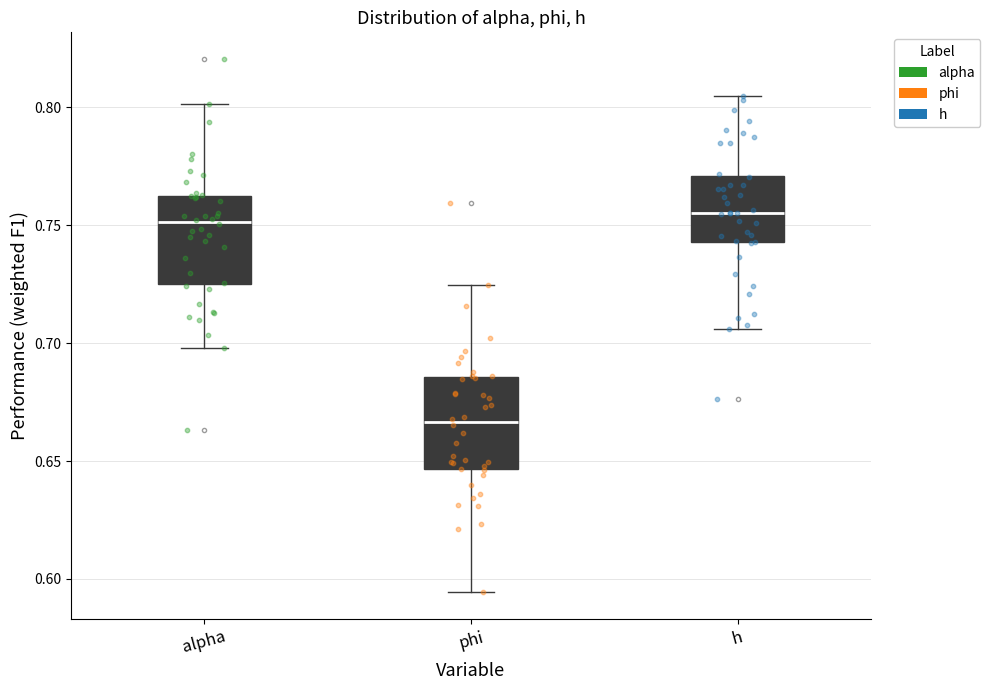

Where does the lower whisker of the box for h end on the y-axis? The values are not printed on the chart, so give them approximately, as read against the axis.

0.705